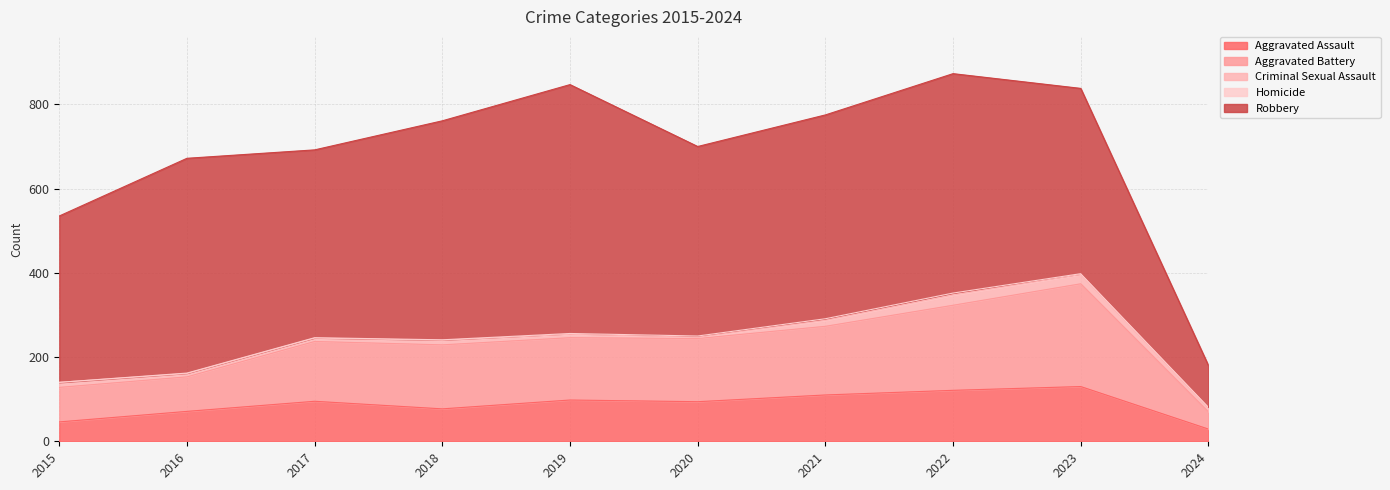

True or false: Homicide and Criminal Sexual Assault intersect in this chart.

False